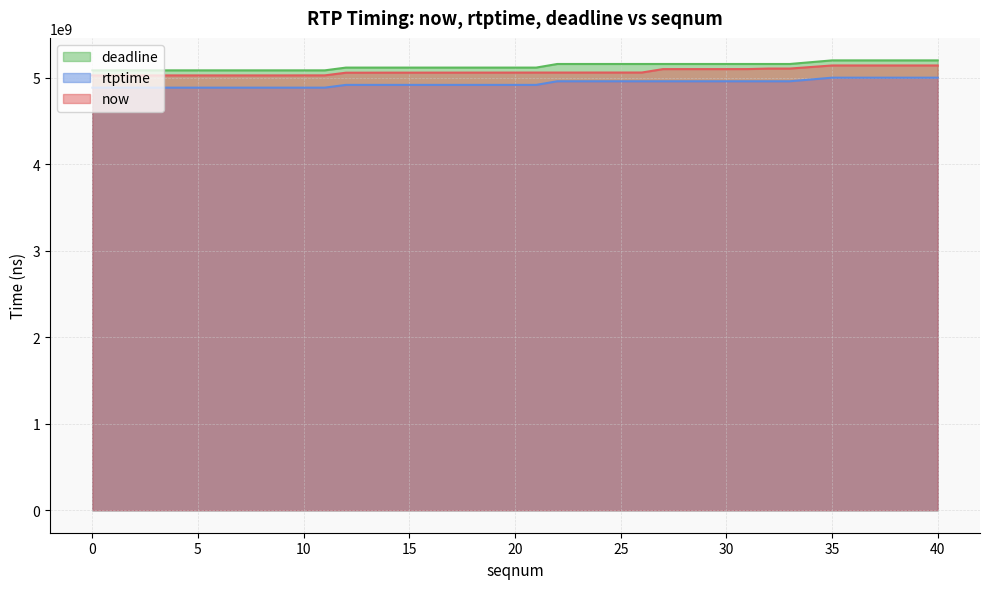

What is the difference between the highest and lowest values at 6?

200000000